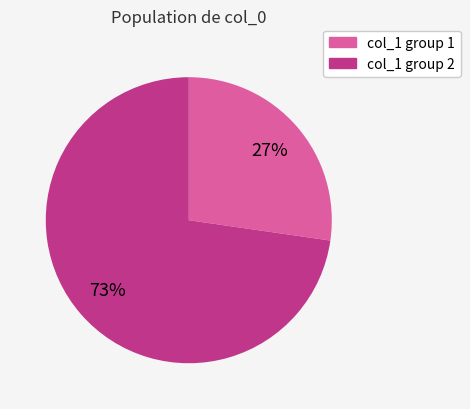

To the nearest percent, what is the average slice percentage?

50%